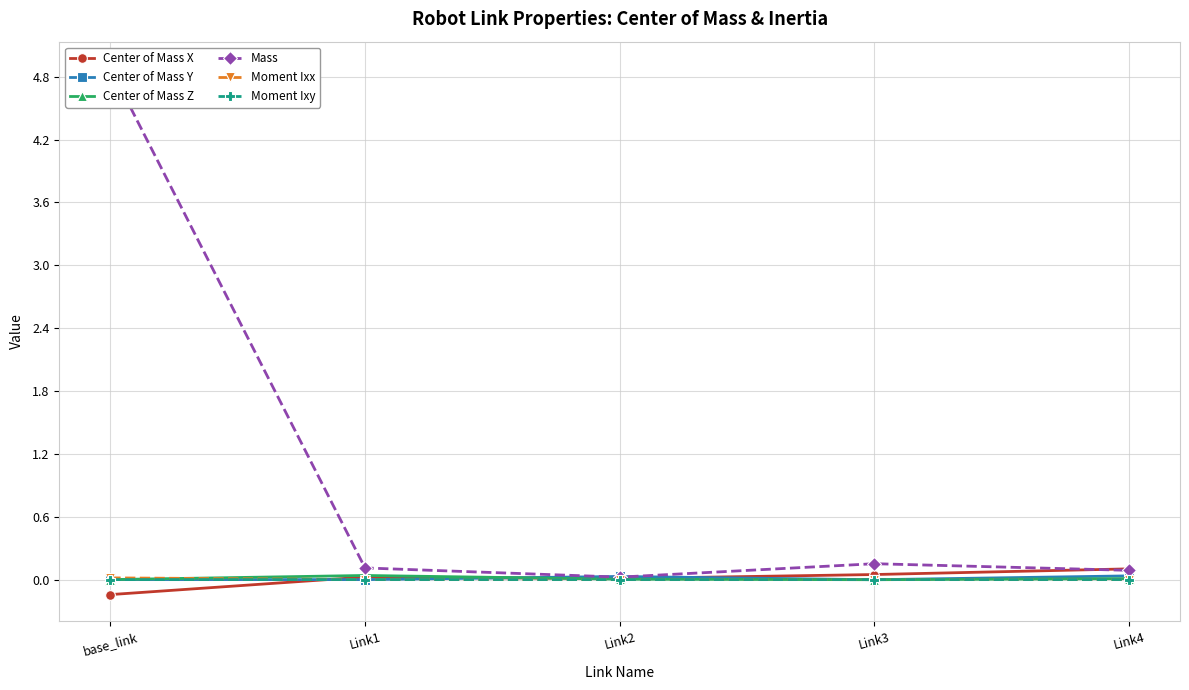

Which has a higher value, base_link or Link2?

Link2